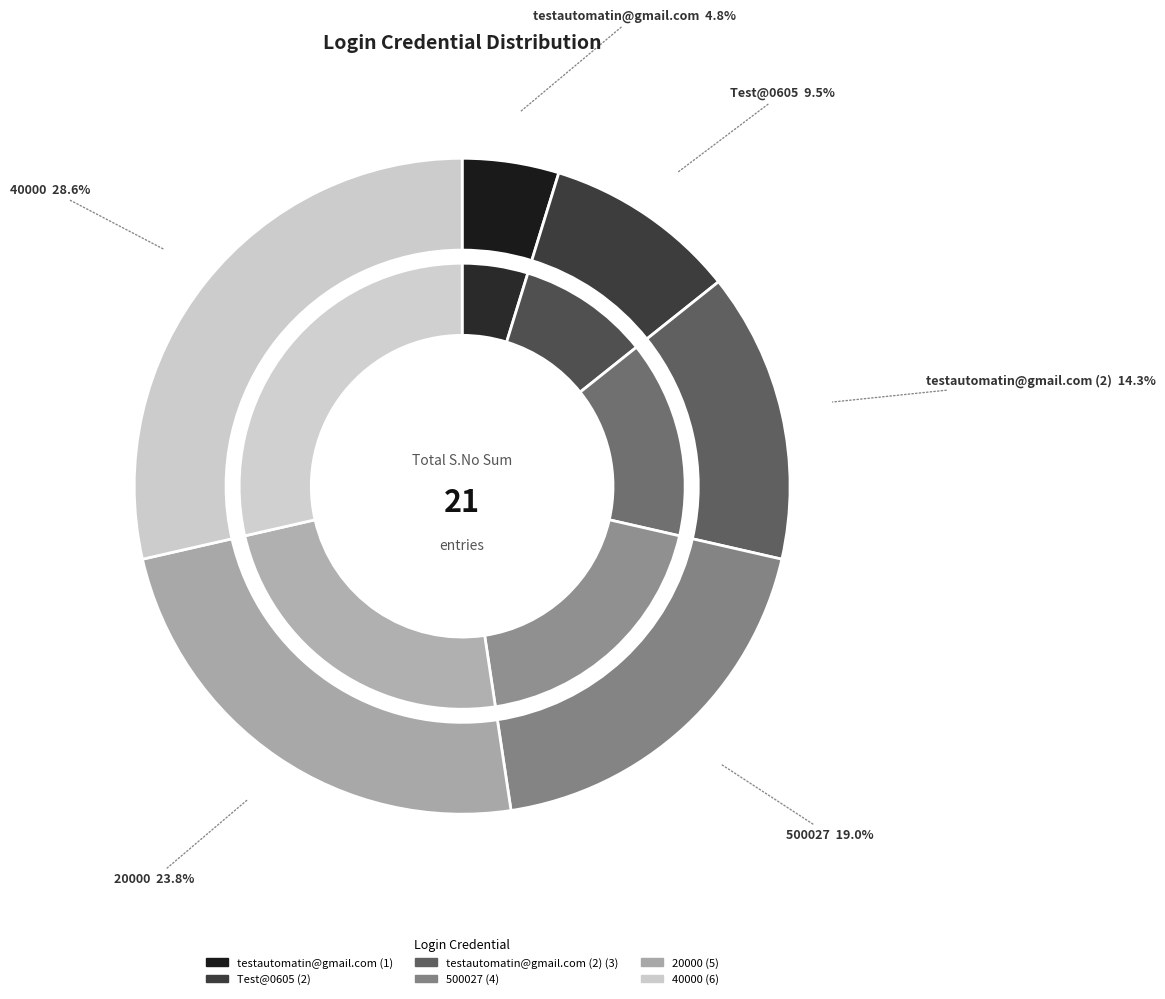

Which category has the smallest portion of the pie?

testautomatin@gmail.com